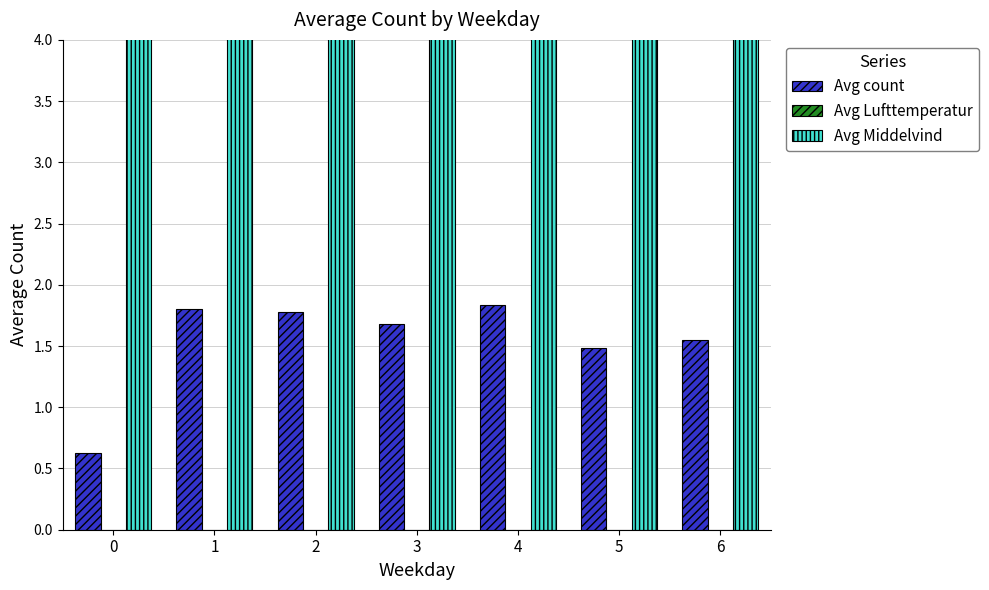

What is the value of the Avg Middelvind bar at the 6th from the left?

4.3